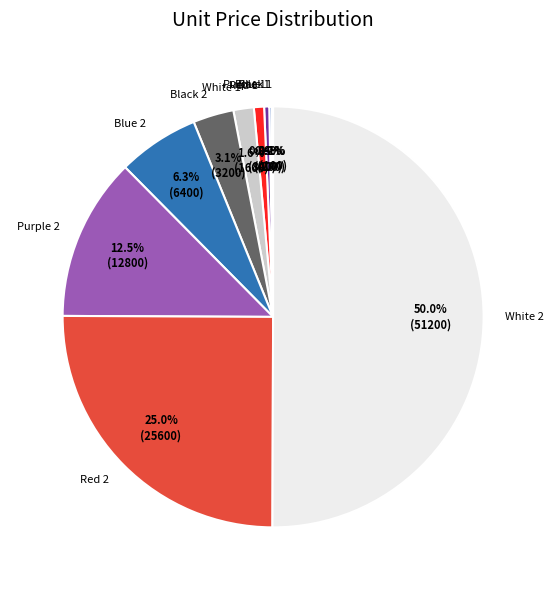

Combined, do Red 2 and Blue 2 account for over 50%?

No